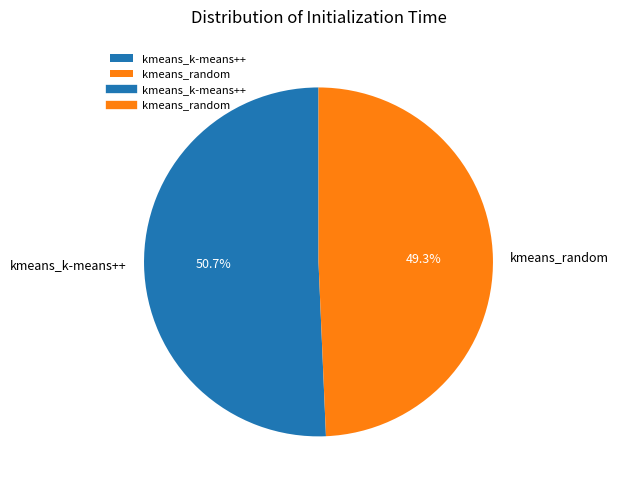

How many slices are in this pie chart?

2